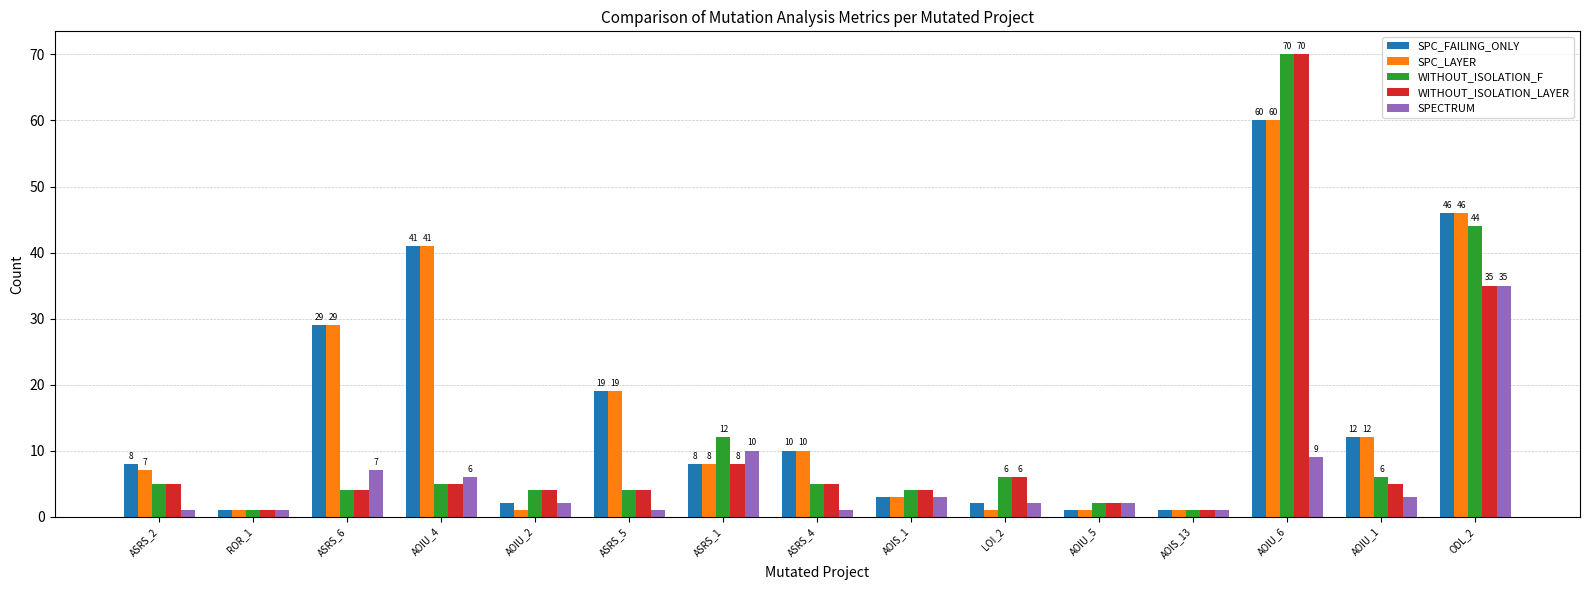

What is the difference between the maximum and minimum values in the SPC_LAYER series?

59